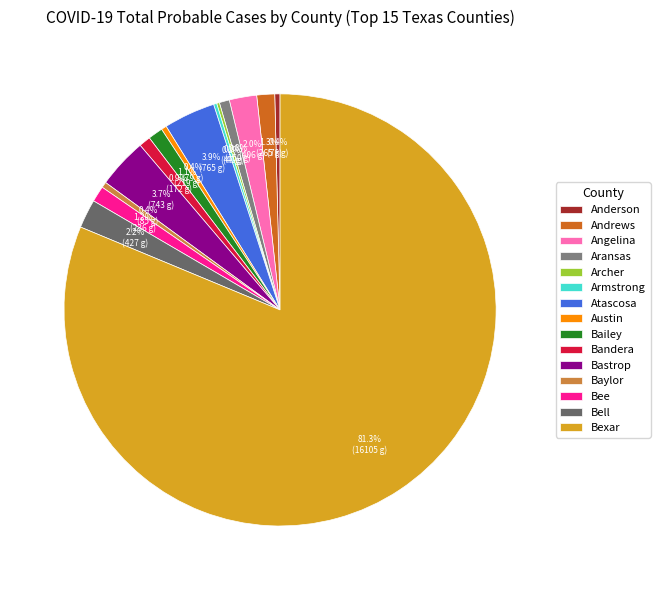

To the nearest percent, what portion does Bexar represent?

81%